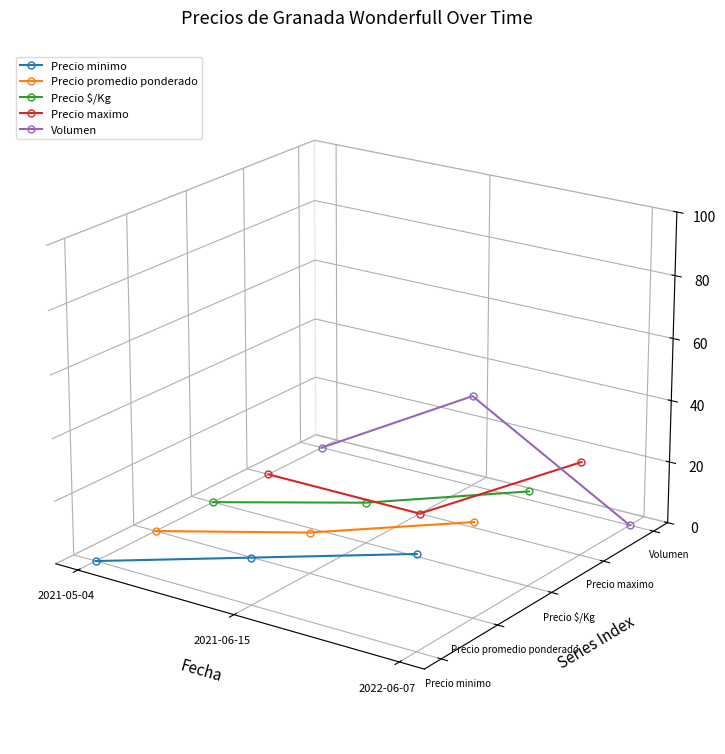

Is this an area chart (filled region under the line)?

No